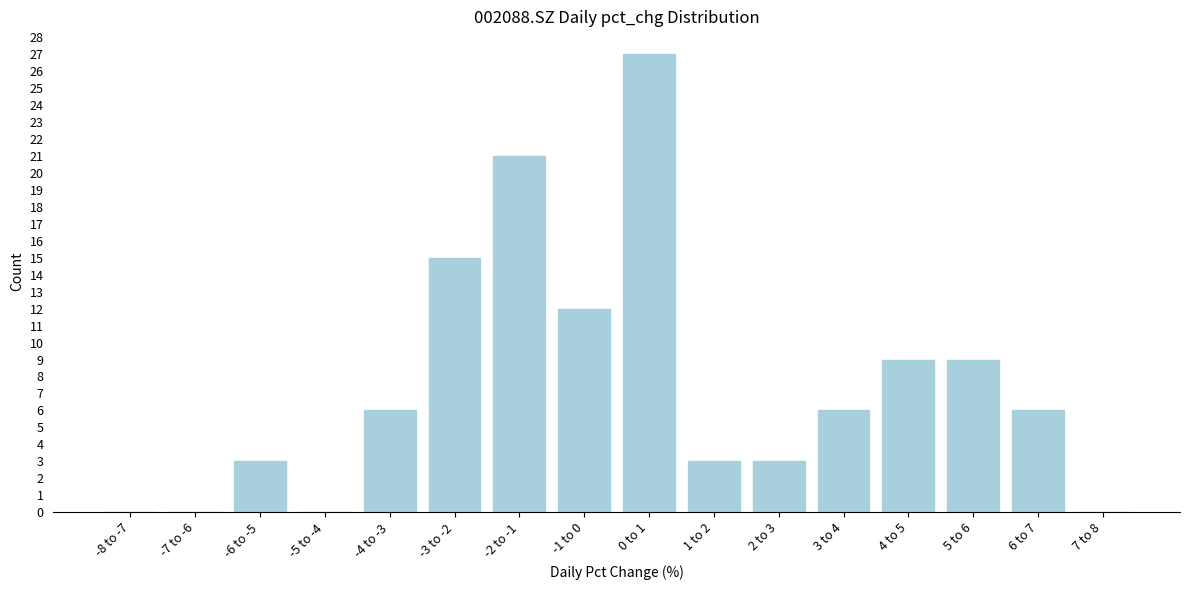

Reading right to left, transcribe all the data shown in this chart.

7 to 8=0	6 to 7=6	5 to 6=9	4 to 5=9	3 to 4=6	2 to 3=3	1 to 2=3	0 to 1=27	-1 to 0=12	-2 to -1=21	-3 to -2=15	-4 to -3=6	-5 to -4=0	-6 to -5=3	-7 to -6=0	-8 to -7=0